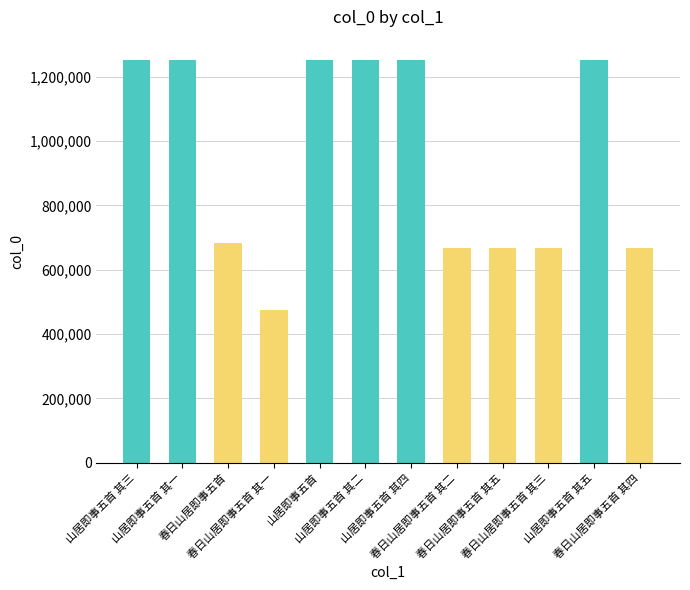

Is it true that the value at 春日山居即事五首 其三 is 667769?

True